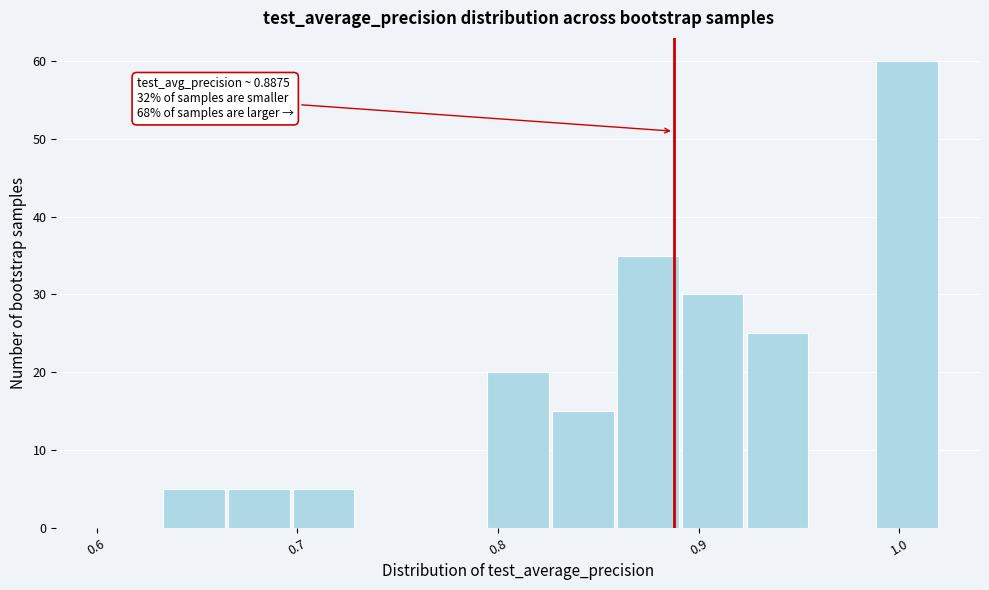

Around what value on the x-axis is the tallest bar? Give the approximate position of its centre, as read against the axis.

1.00